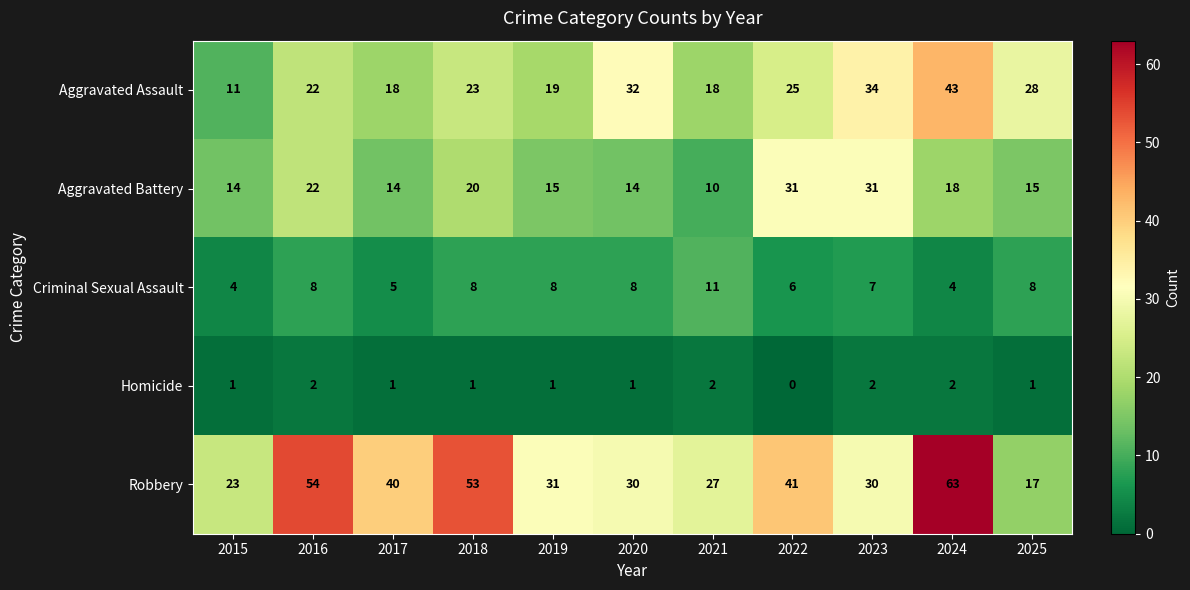

What is the total value across all series at 2020?

85